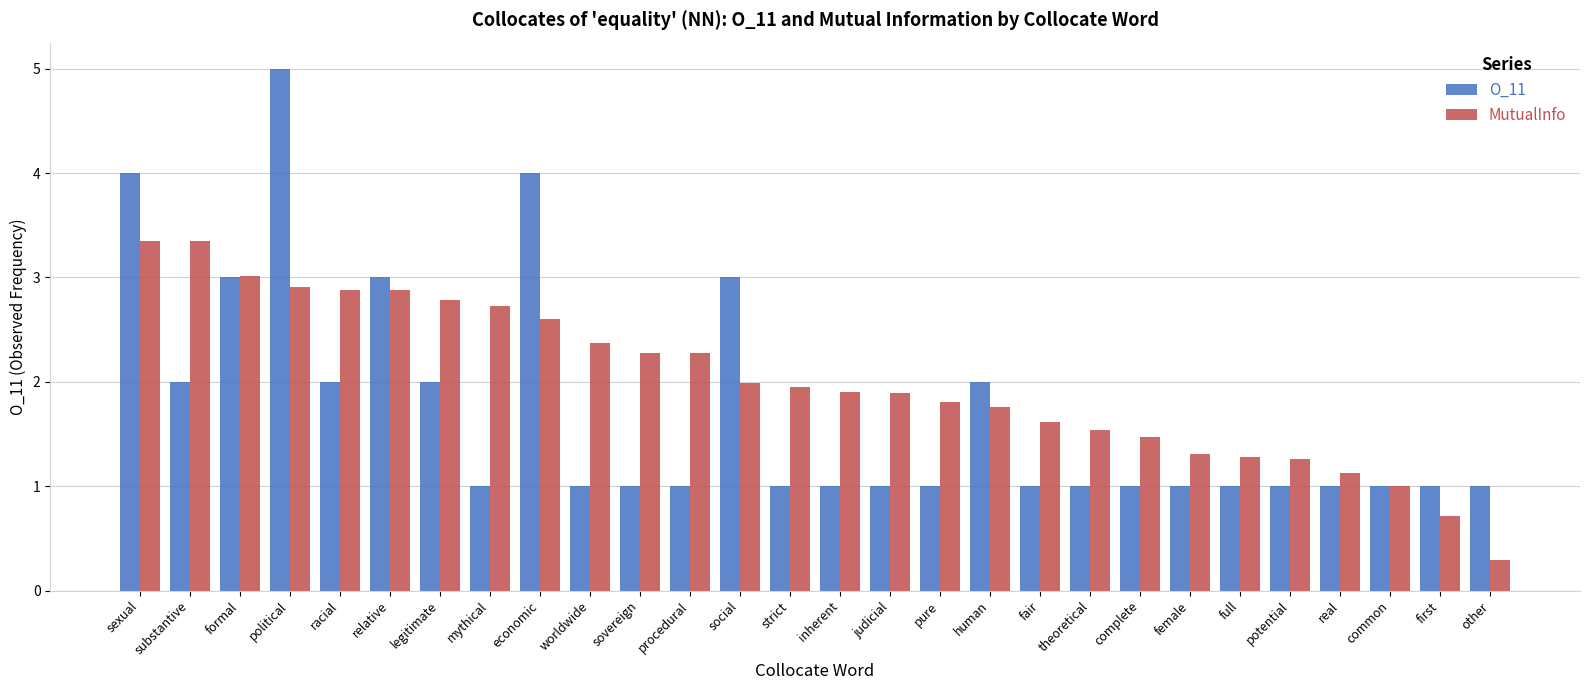

Which series has the largest range (max minus min)?

O_11